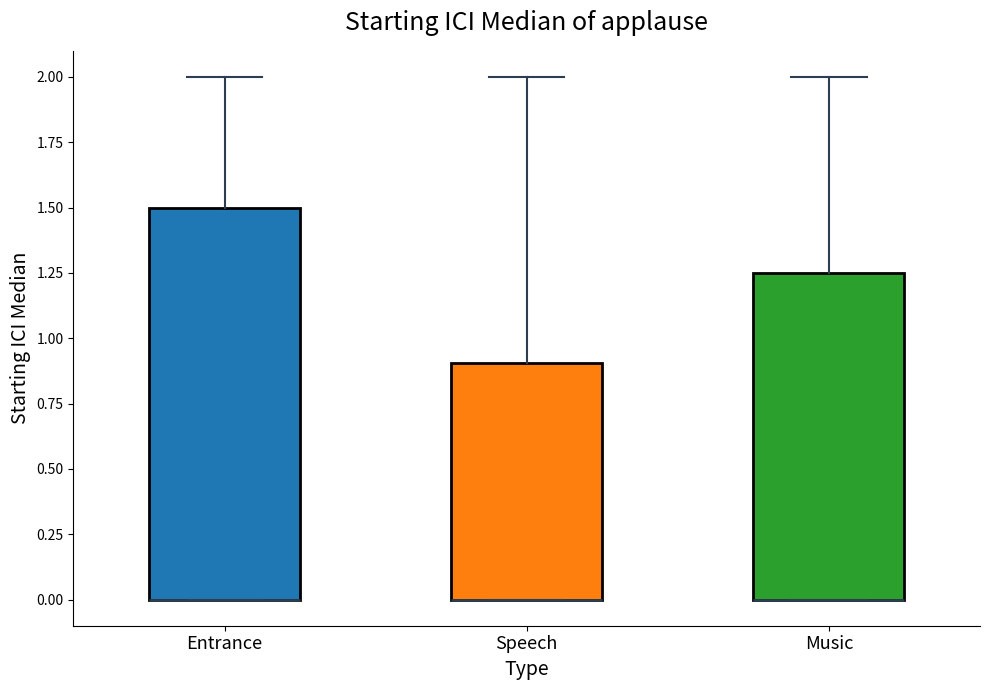

Where does the upper whisker of the box for Entrance end on the y-axis? The values are not printed on the chart, so give them approximately, as read against the axis.

2.00